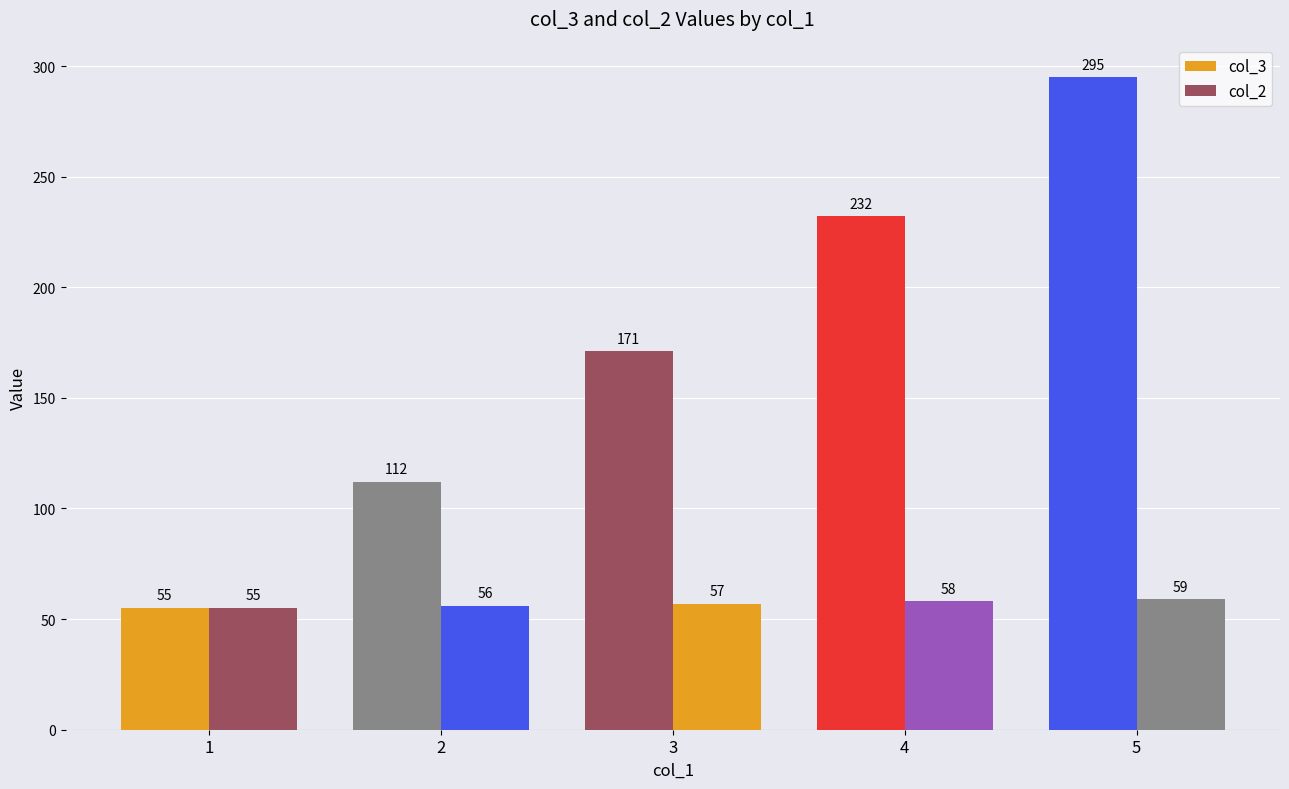

Count the number of categories in the chart.

5